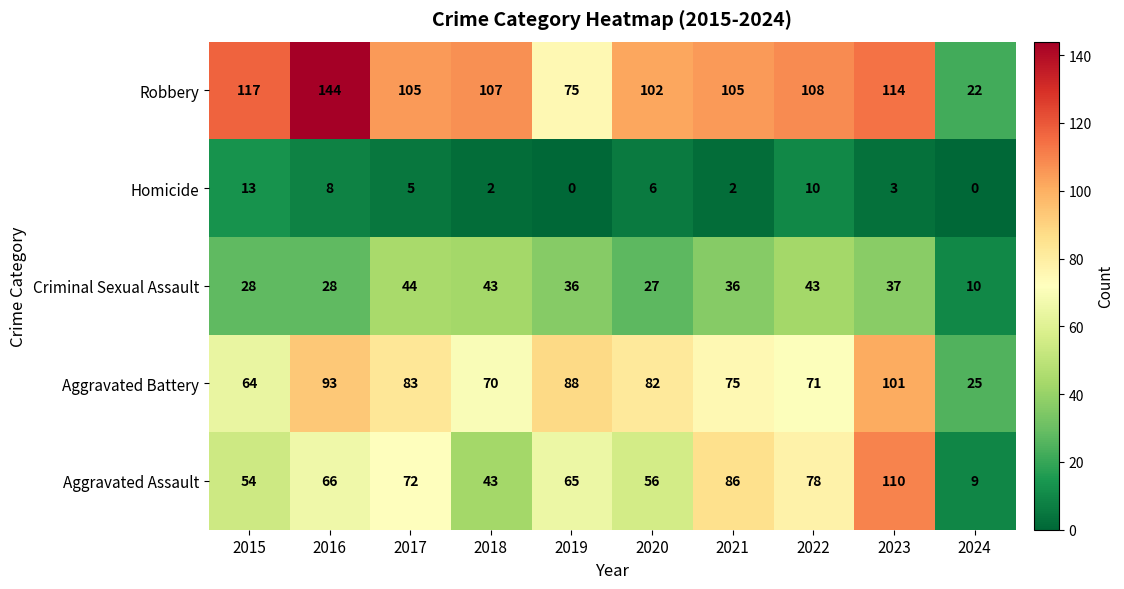

How many values in the Criminal Sexual Assault series are below 36?

4